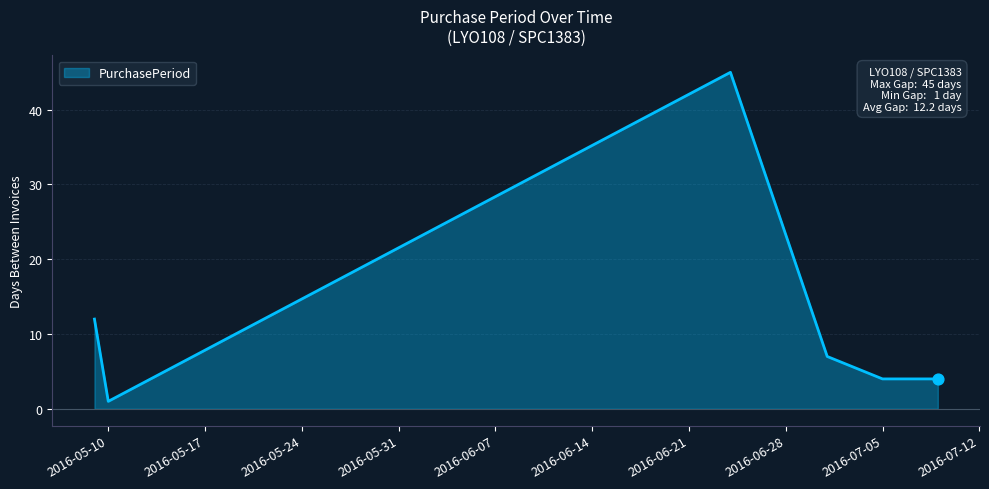

True or false: the data has more than 2 interior local peaks.

False